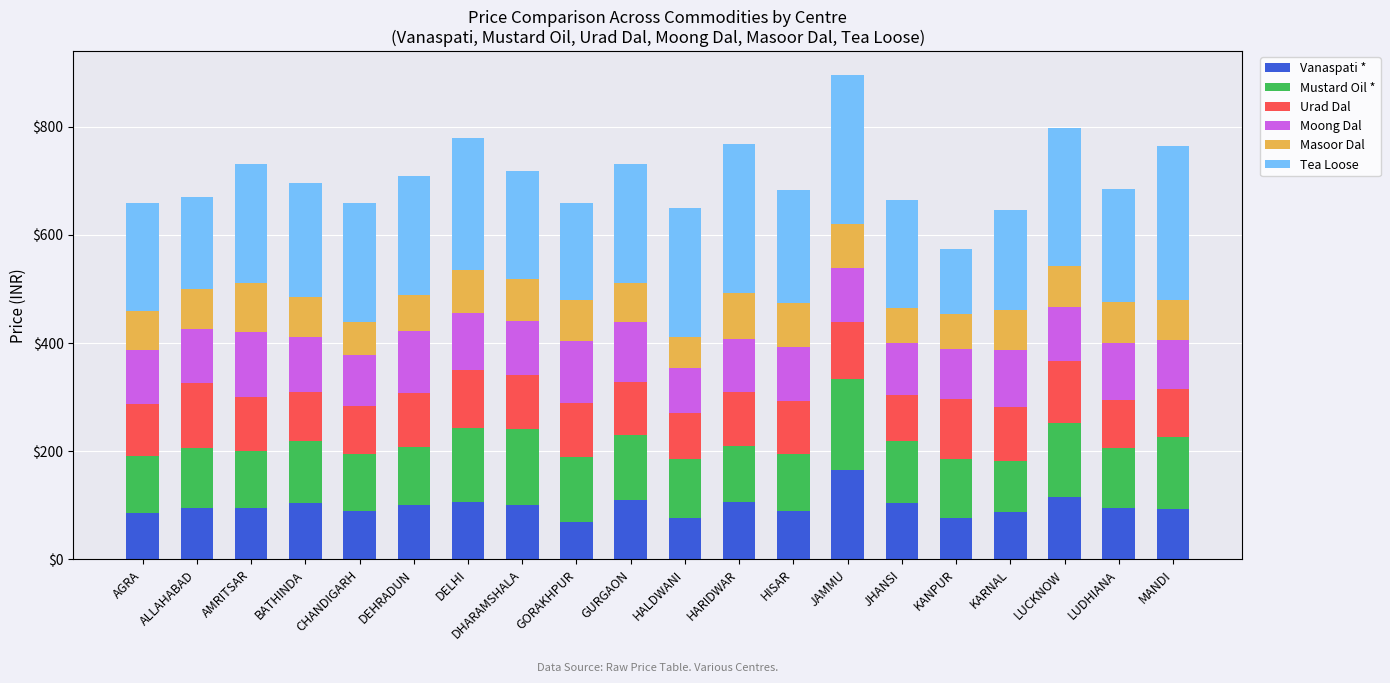

What is the average value of the Vanaspati * series?

98